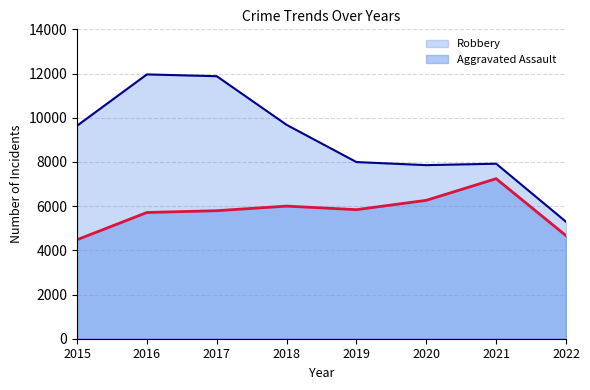

Is it true that Aggravated Assault equals 6263 at 2020?

True